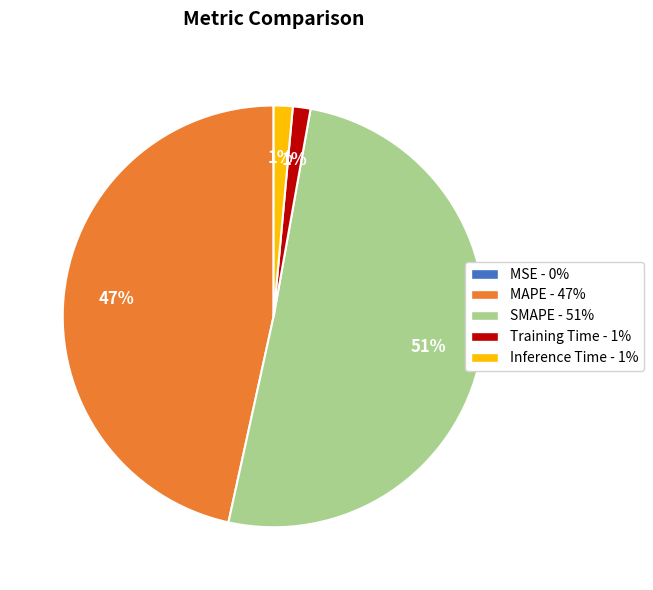

Is the sum of Training Time and Inference Time greater than half?

No